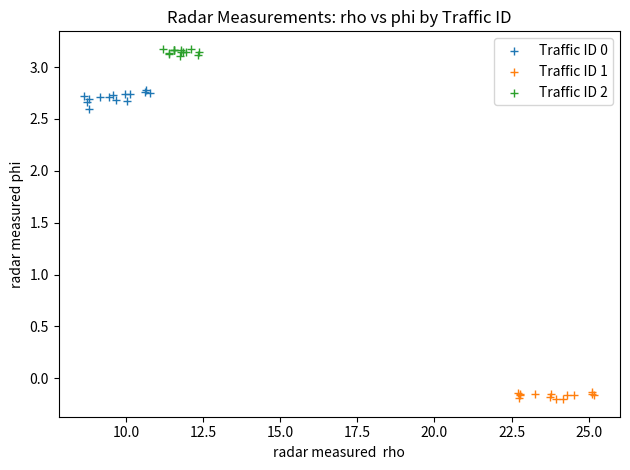

Which series contains the highest Y value?

Traffic ID 2